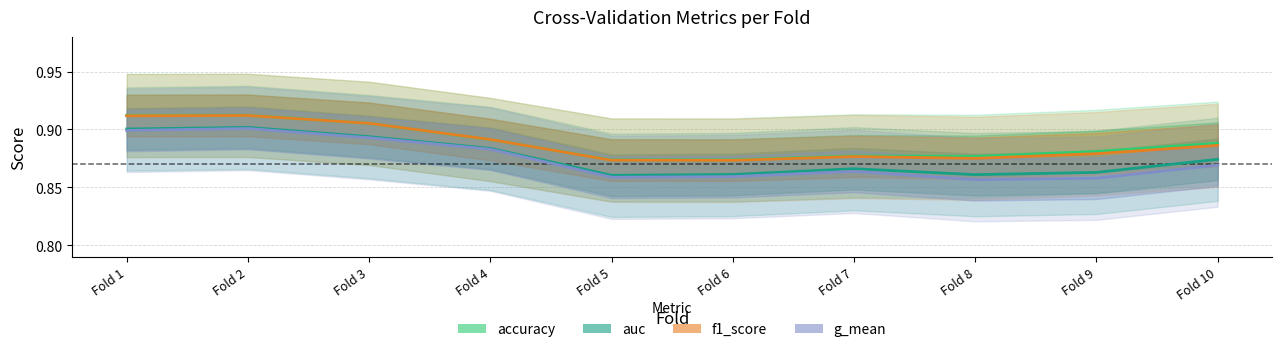

At which category does the chart reach its peak across all series?

Fold 1